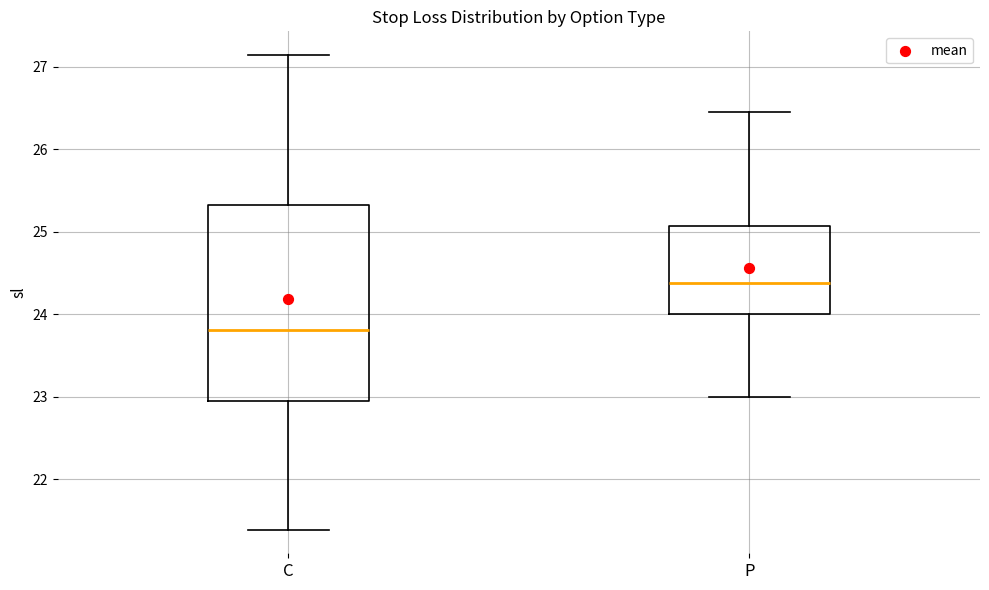

Reading left to right, transcribe this box plot: for each box, give where its median line is, the range the box spans, and where its two whiskers end, as read against the y-axis. The values are not printed on the chart, so give them approximately, as read against the axis.

C: median 23.8, box 22.9 to 25.3, whiskers 21.4 to 27.1
P: median 24.4, box 24.0 to 25.1, whiskers 23.0 to 26.5